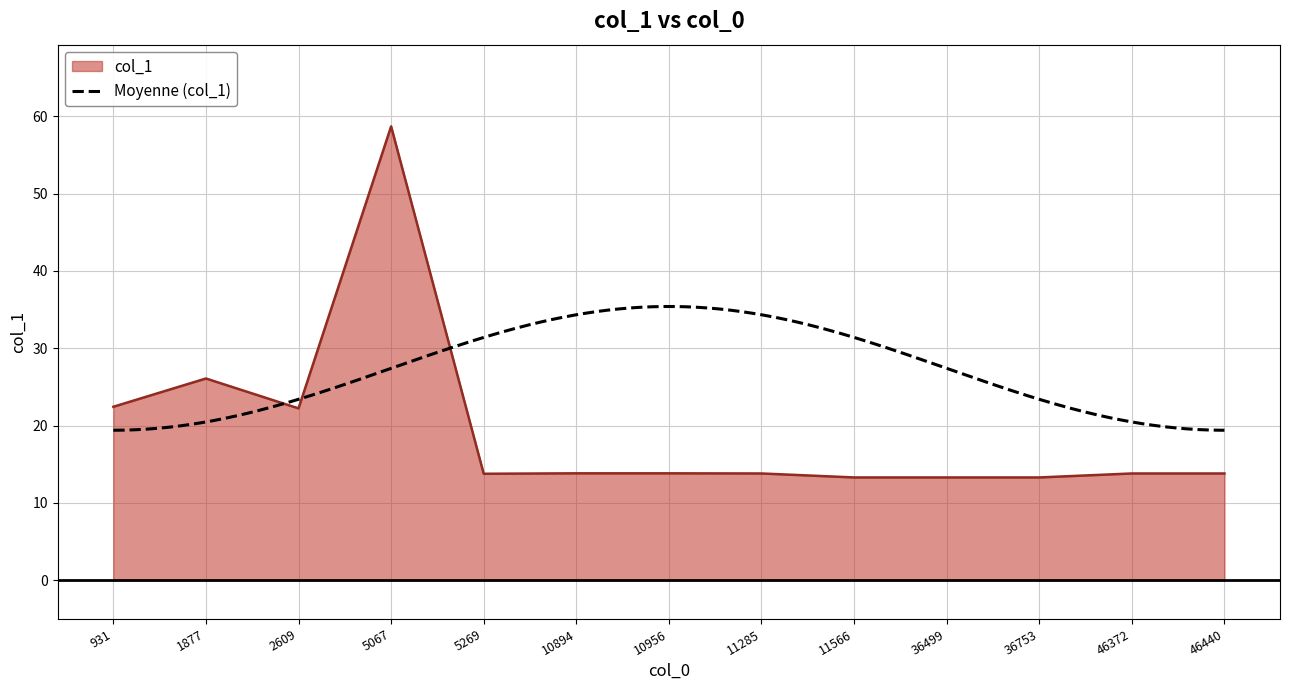

What is the difference between the maximum and minimum values?

45.4